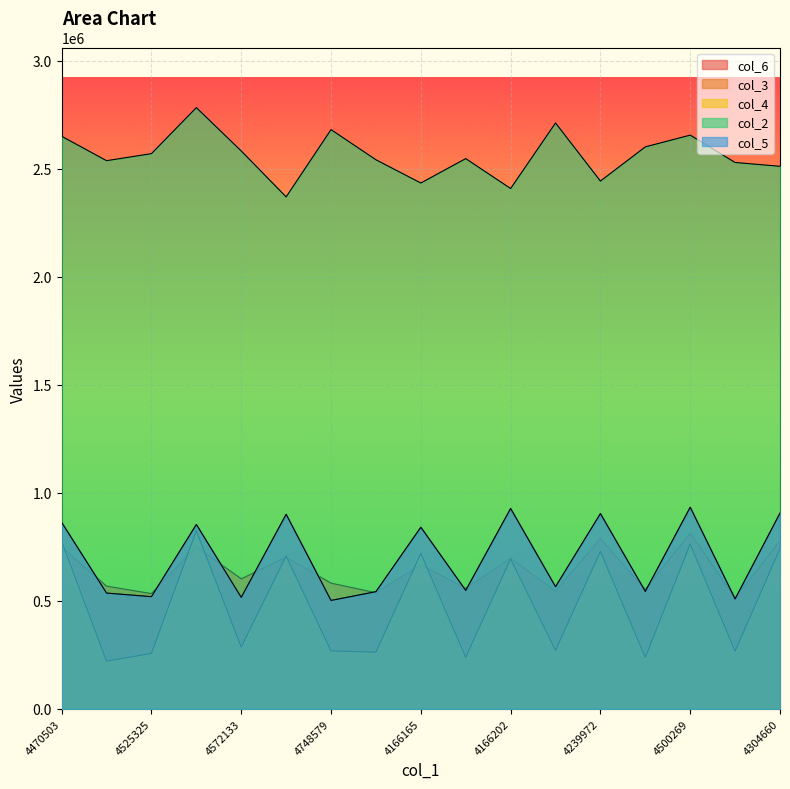

At which label does col_3 first exceed 565112?

4470503